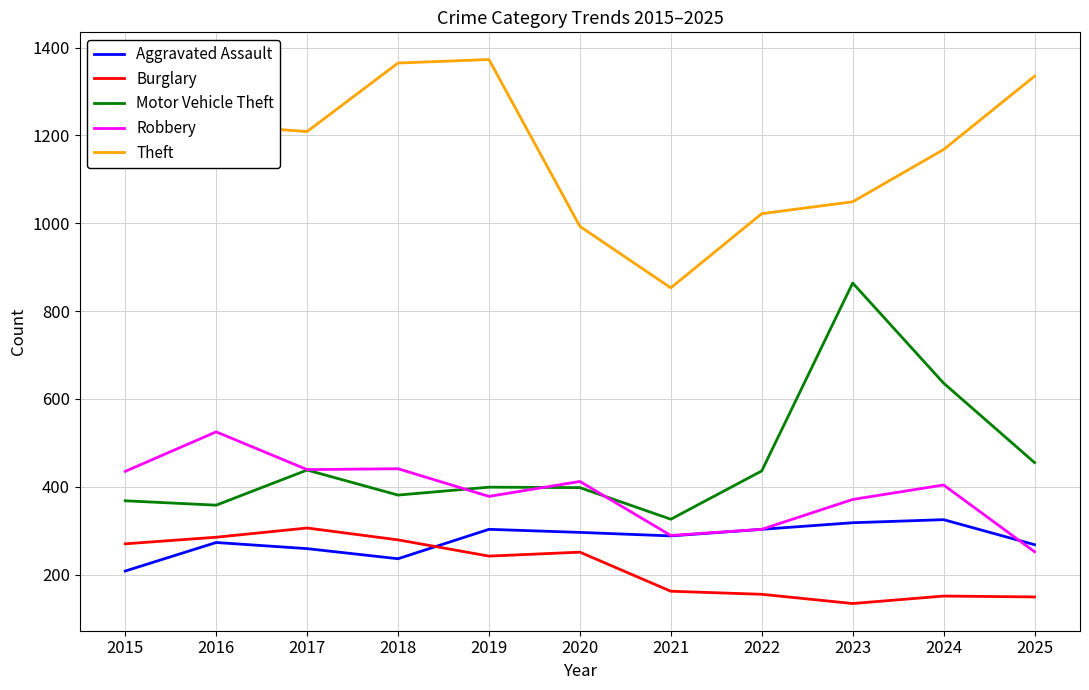

At how many categories does at least one series exceed 1130?

7